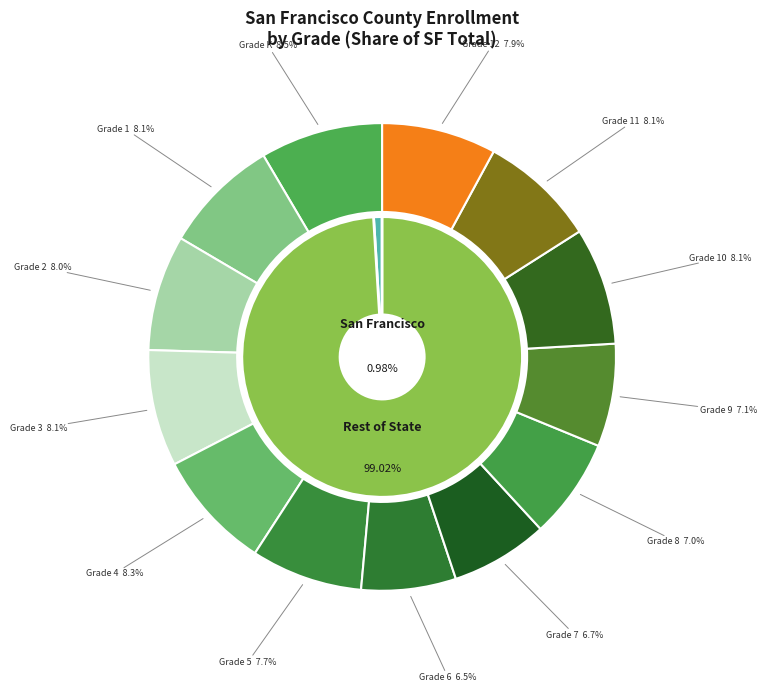

Is there a majority slice in this chart?

No